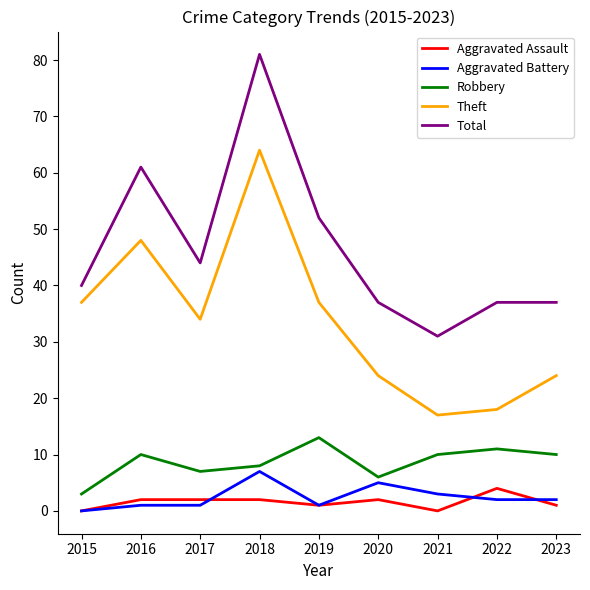

How many lines are shown in the chart?

5